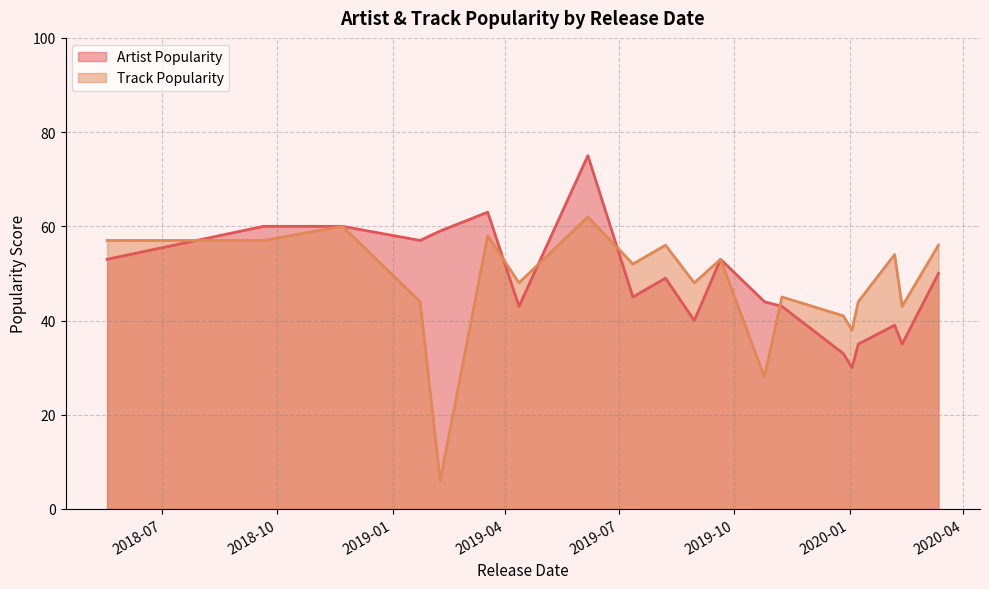

Does the chart have visible grid lines?

Yes